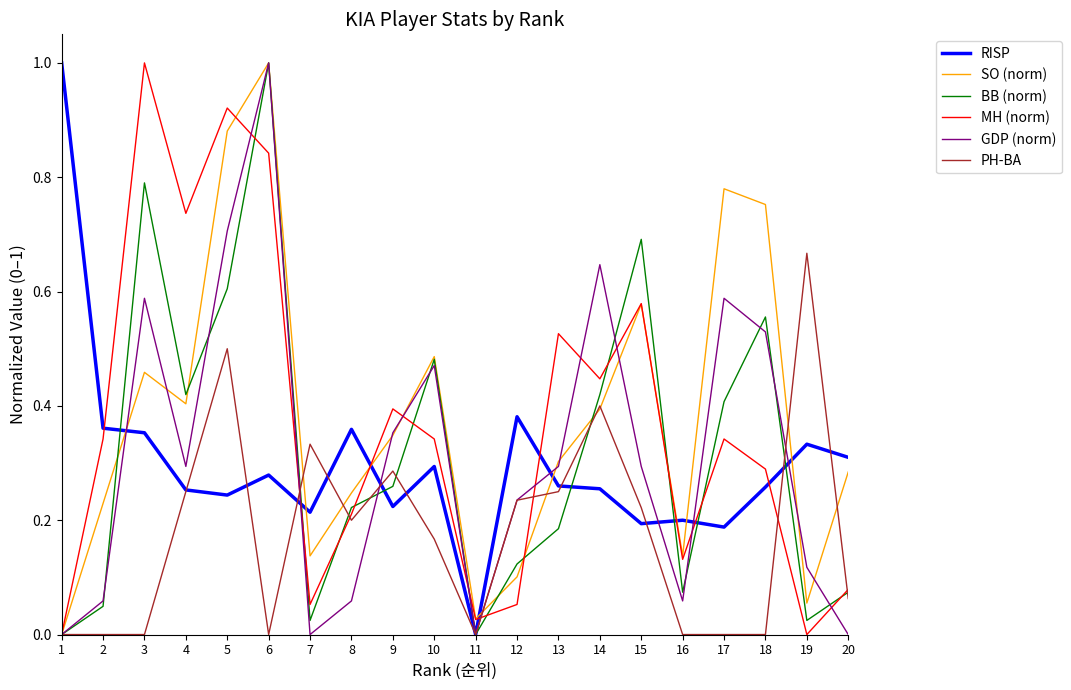

The MH (norm) series shows 0.3 at 10. True or false?

True